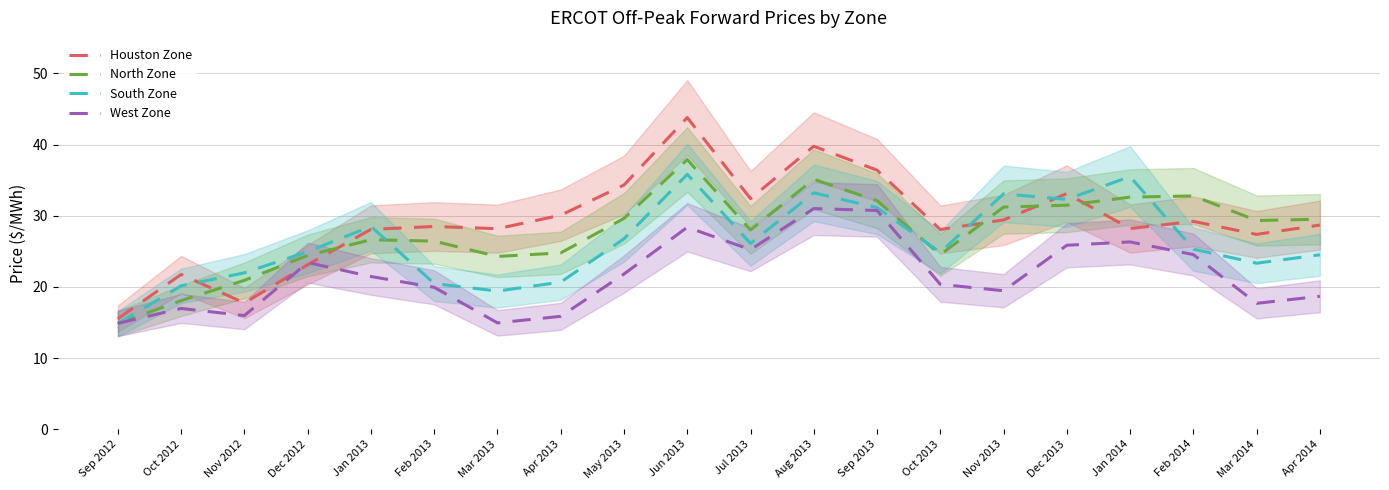

What value does the South Zone series have at Jul 2013?

26.1